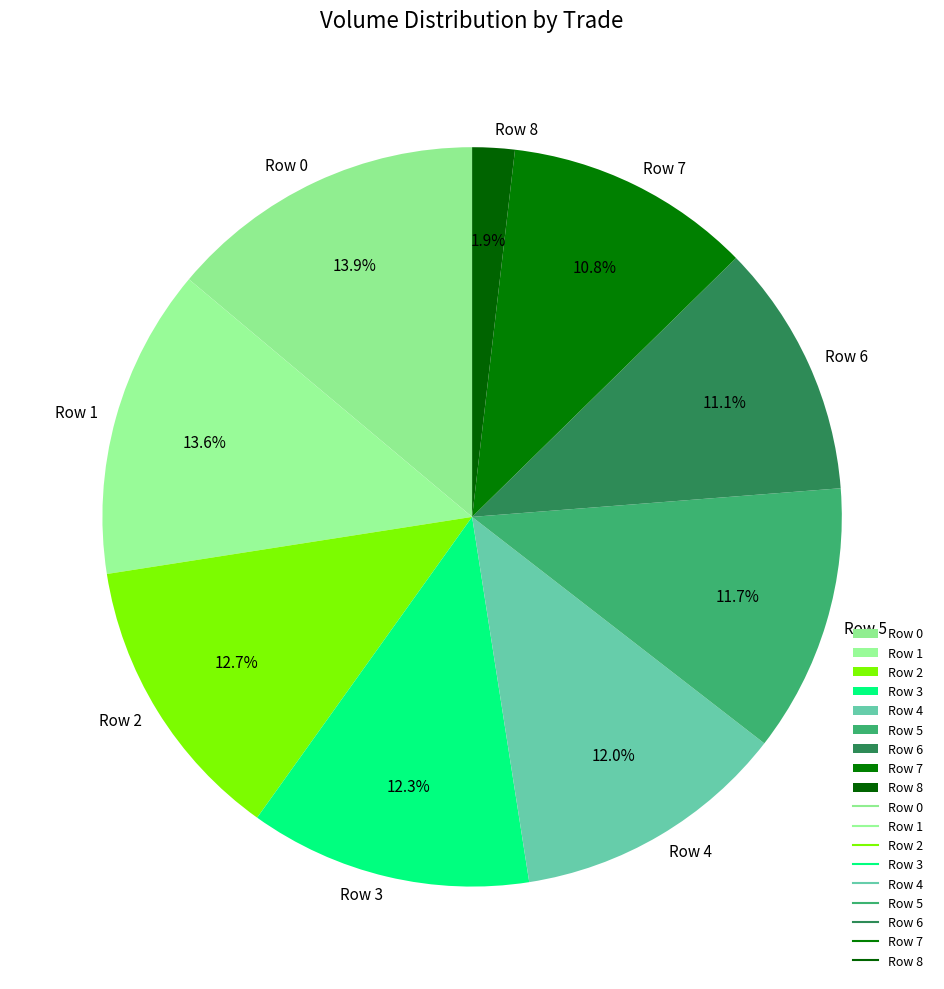

How many segments does this pie chart have?

9